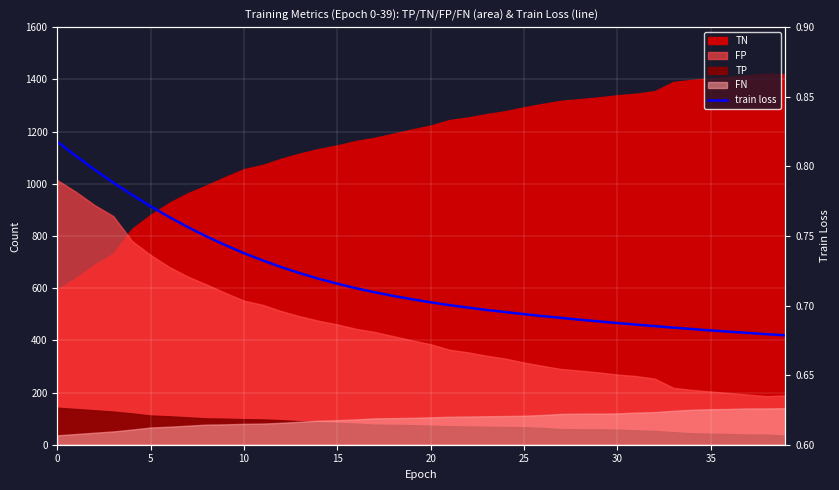

The chart shows a value of 0.7 at 38. True or false?

True